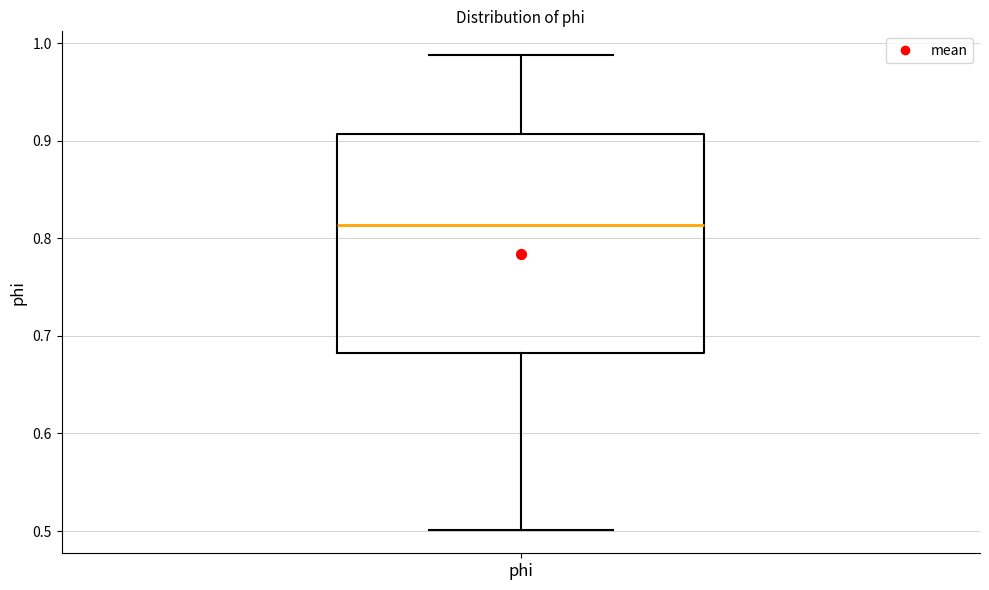

Read this box plot against the y-axis: the position of the median line, the range covered by the box, and the ends of both whiskers. The values are not printed on the chart, so give them approximately, as read against the axis.

median 0.81, box 0.68 to 0.91, whiskers 0.50 to 0.99